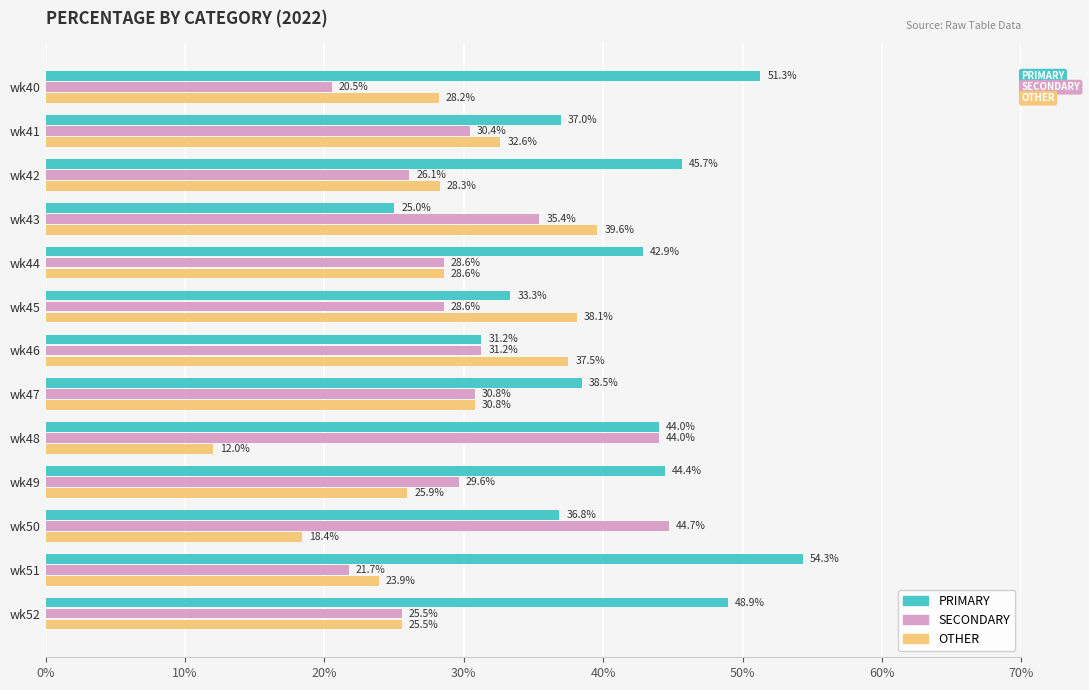

At how many categories does at least one series exceed 20?

13